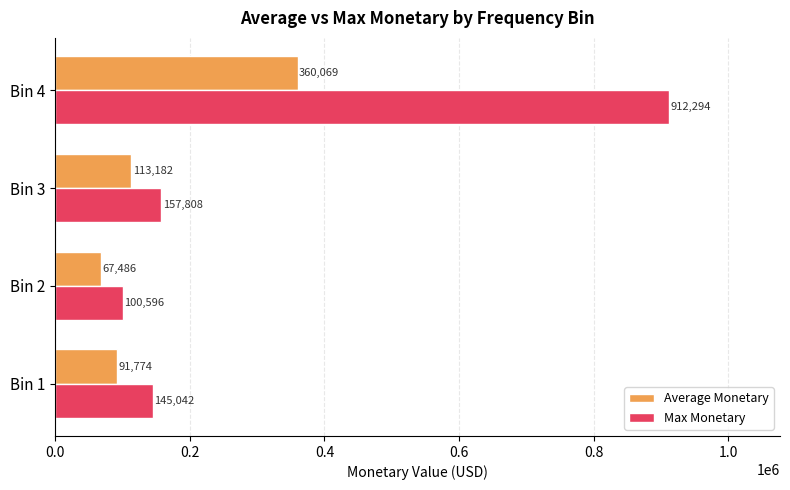

At which category is the sum across all series the highest?

Bin 4